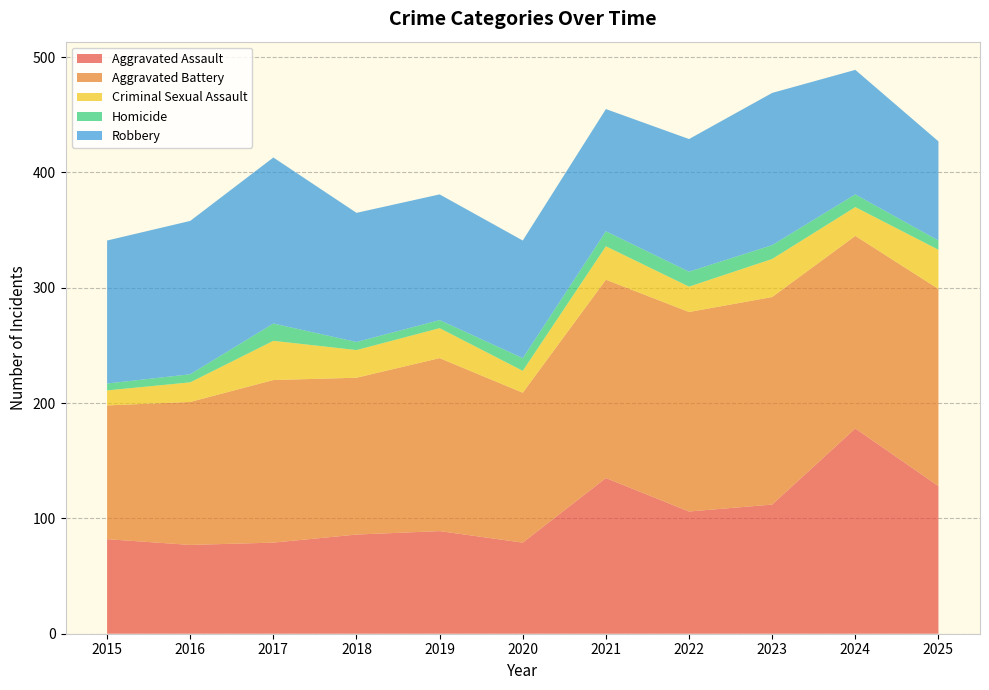

Reading left to right, transcribe all the data shown in this chart.

Aggravated Assault: 2015=82	2016=77	2017=79	2018=86	2019=89	2020=79	2021=135	2022=106	2023=112	2024=178	2025=128
Aggravated Battery: 2015=116	2016=124	2017=141	2018=136	2019=150	2020=130	2021=172	2022=173	2023=180	2024=167	2025=171
Criminal Sexual Assault: 2015=13	2016=17	2017=34	2018=24	2019=26	2020=19	2021=29	2022=22	2023=33	2024=25	2025=34
Homicide: 2015=6	2016=7	2017=15	2018=7	2019=7	2020=11	2021=13	2022=13	2023=12	2024=11	2025=8
Robbery: 2015=124	2016=133	2017=144	2018=112	2019=109	2020=102	2021=106	2022=115	2023=132	2024=108	2025=86